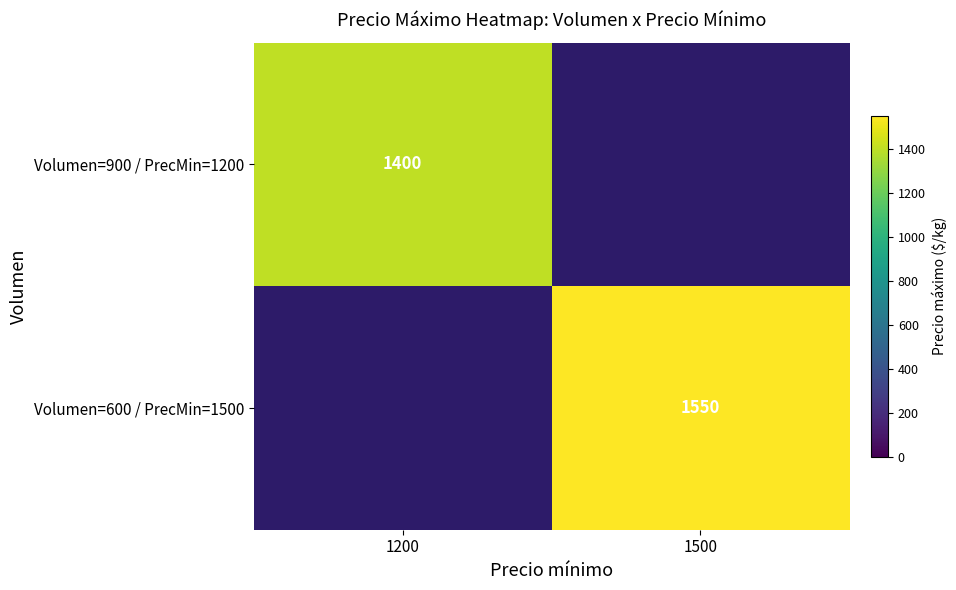

The value of Volumen=600 / PrecMin=1500 at 1500 is 2268. True or false?

False